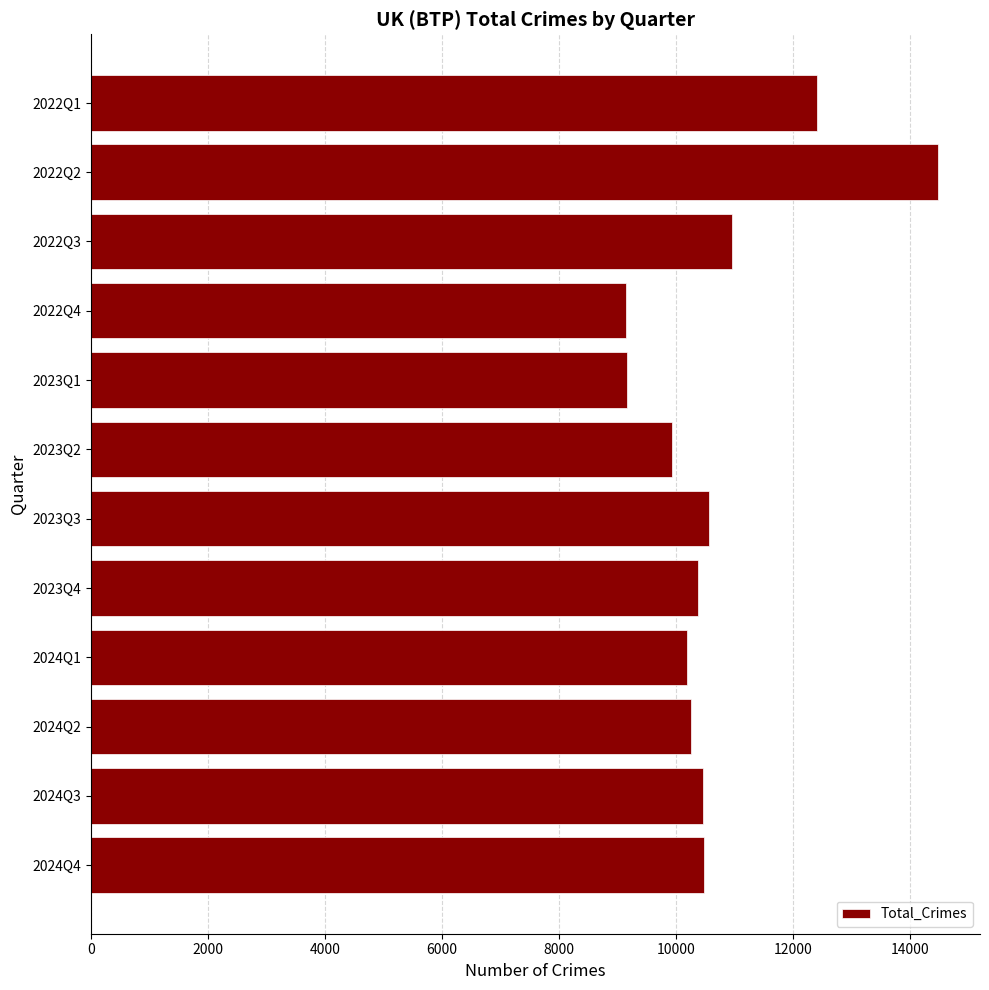

Where is the data nearest to the value 11813?

2022Q1